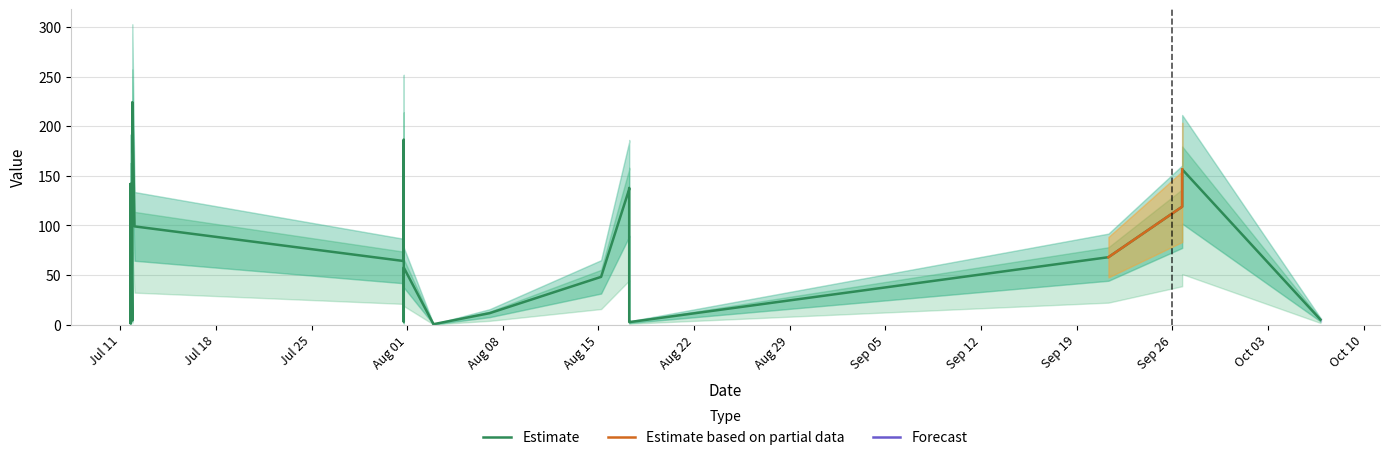

Between 2017-07-31 18:03:46 and 2017-08-02 22:33:33, which is larger?

2017-07-31 18:03:46